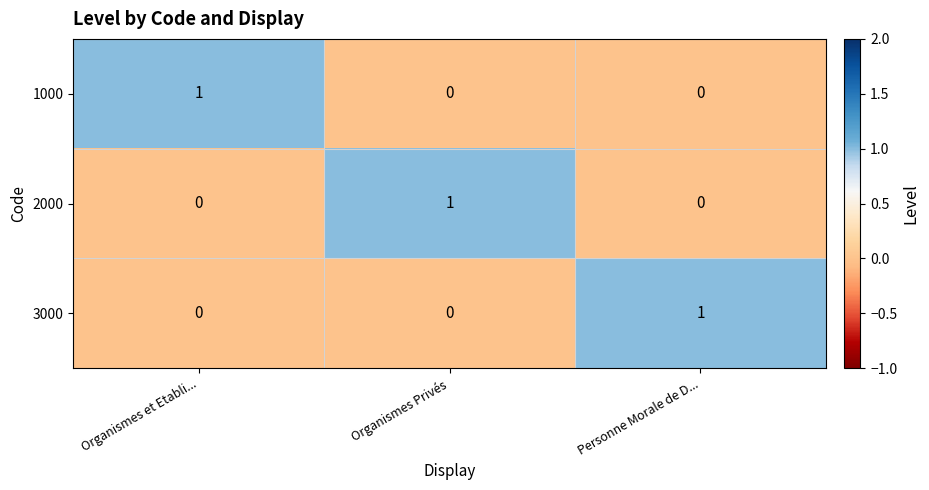

Count the number of categories in the chart.

3